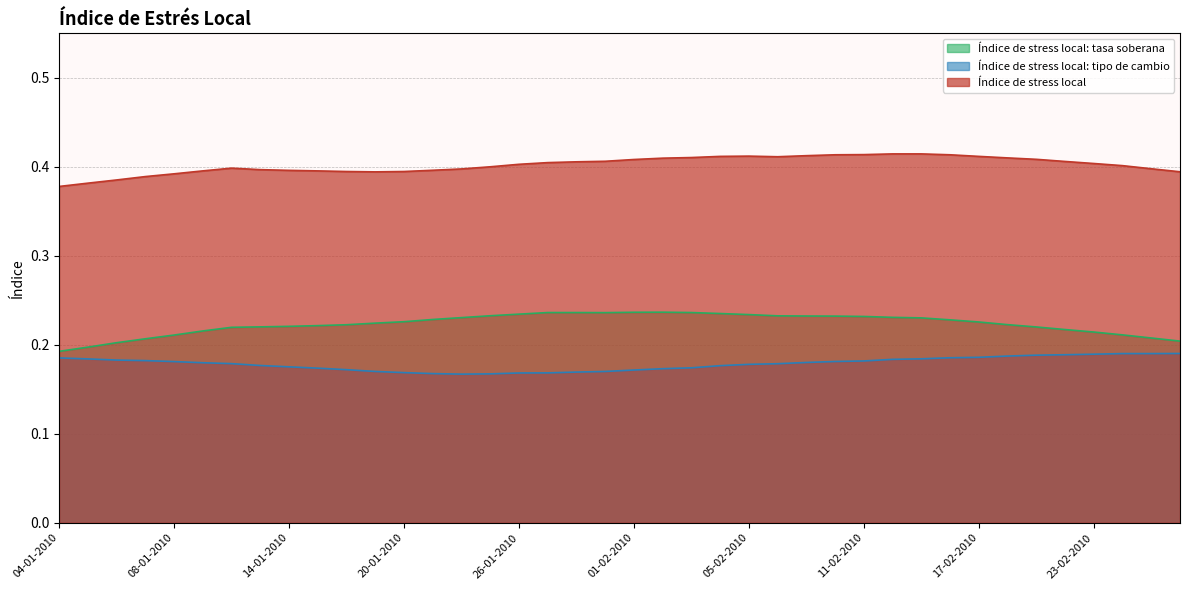

At which category does Índice de stress local: tasa soberana reach its first local valley?

29-01-2010